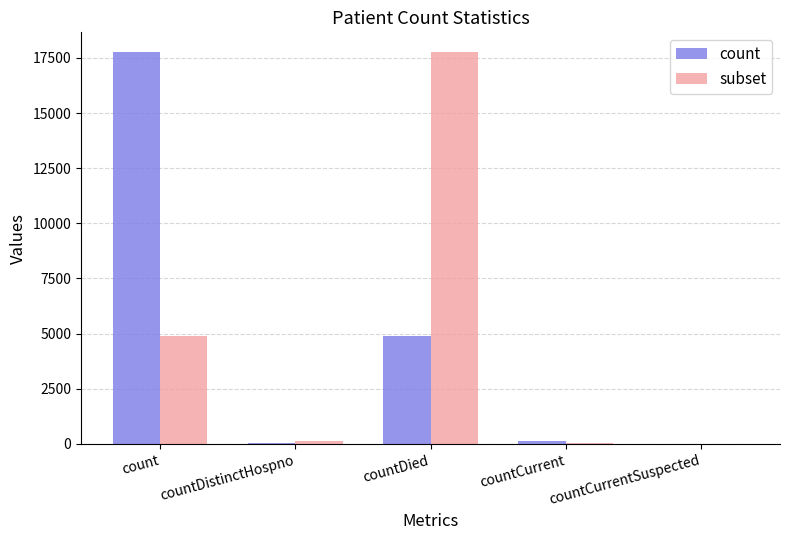

Between count and countCurrent, which series saw the biggest shift?

count